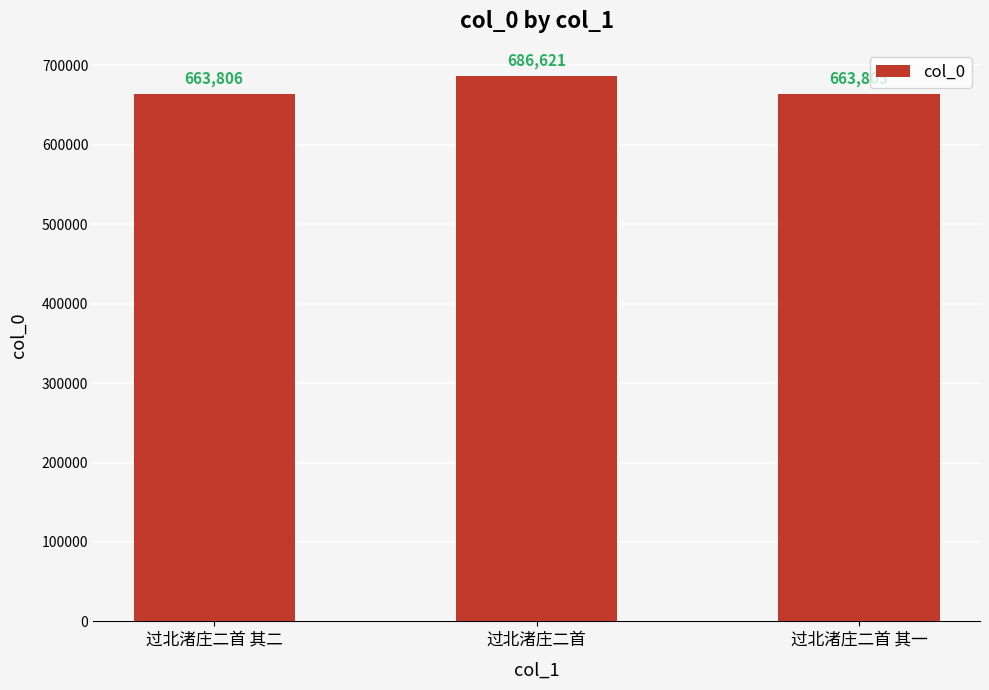

How many series are shown in this chart?

1